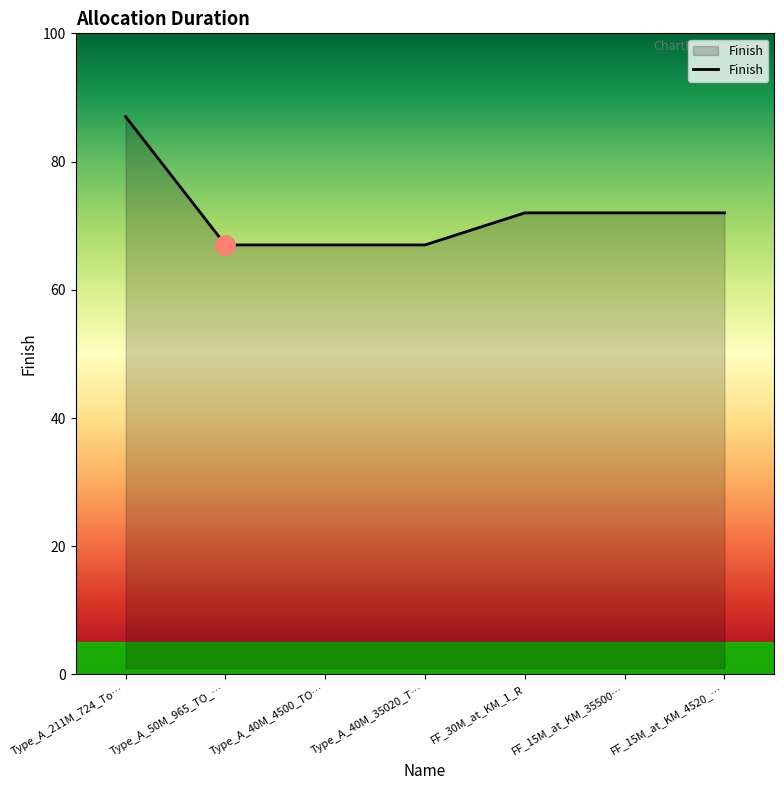

How many distinct data groups are displayed?

1